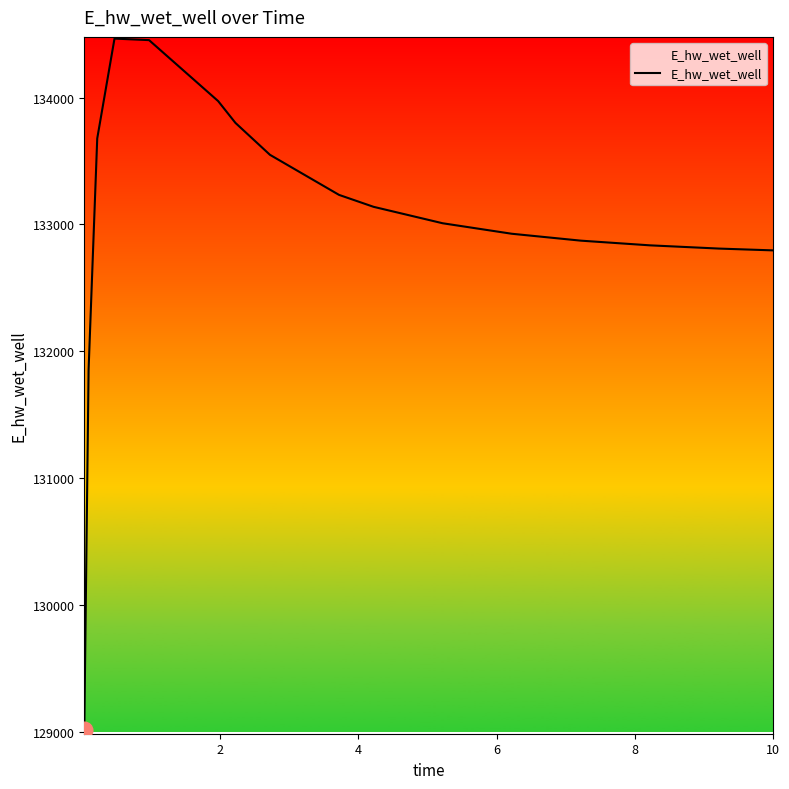

What is the maximum value shown in the chart?

134464.9